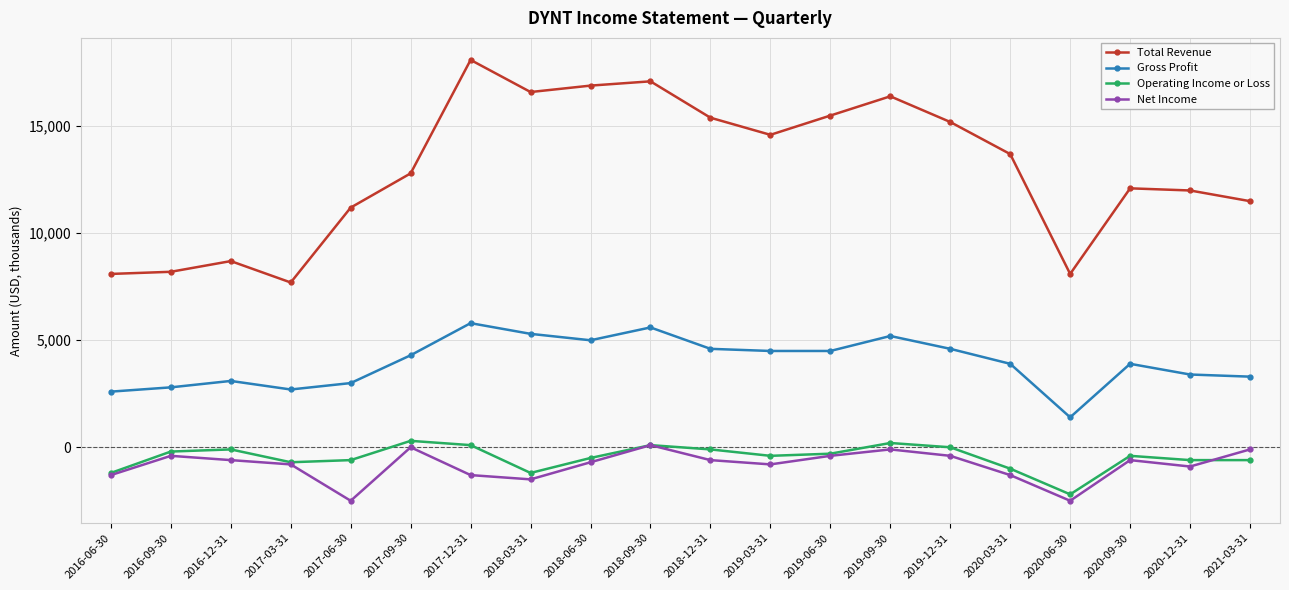

How many lines are shown in the chart?

4